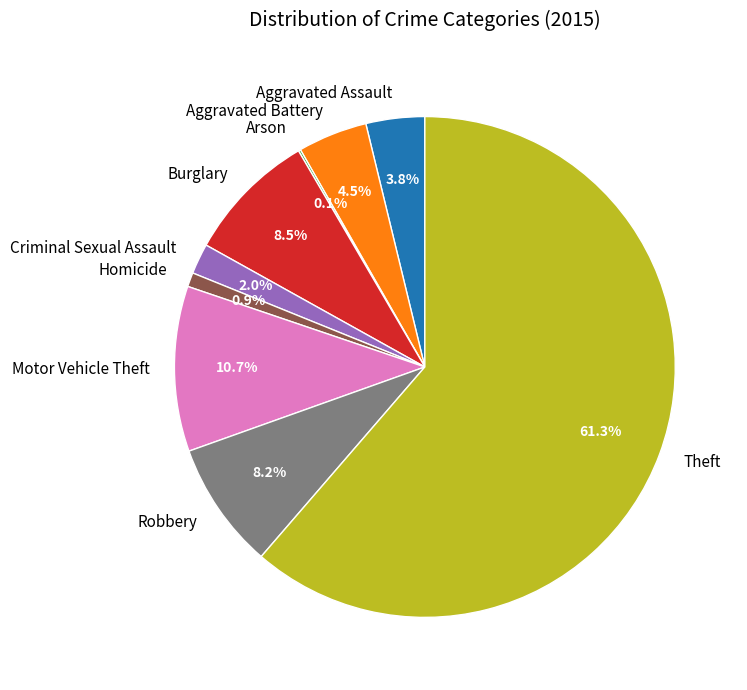

Do Robbery and Homicide together represent more than half of the pie?

No